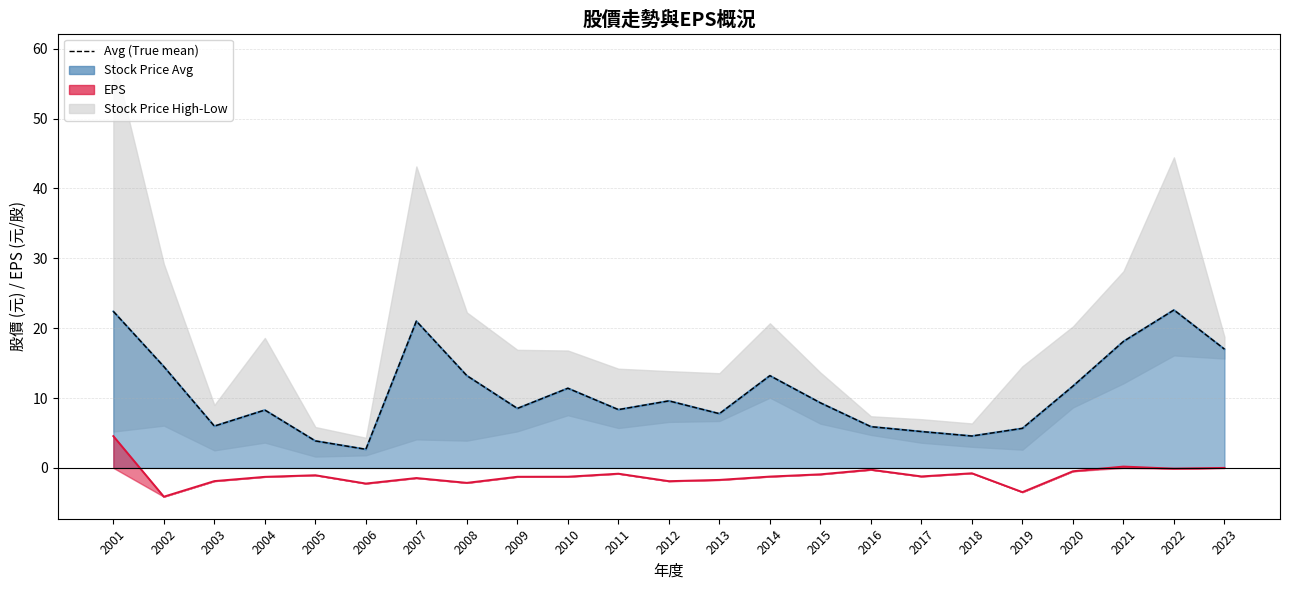

Rank the categories by value from highest to lowest.

2022, 2001, 2007, 2021, 2023, 2002, 2008, 2014, 2020, 2010, 2012, 2015, 2009, 2011, 2004, 2013, 2003, 2016, 2019, 2017, 2018, 2005, 2006